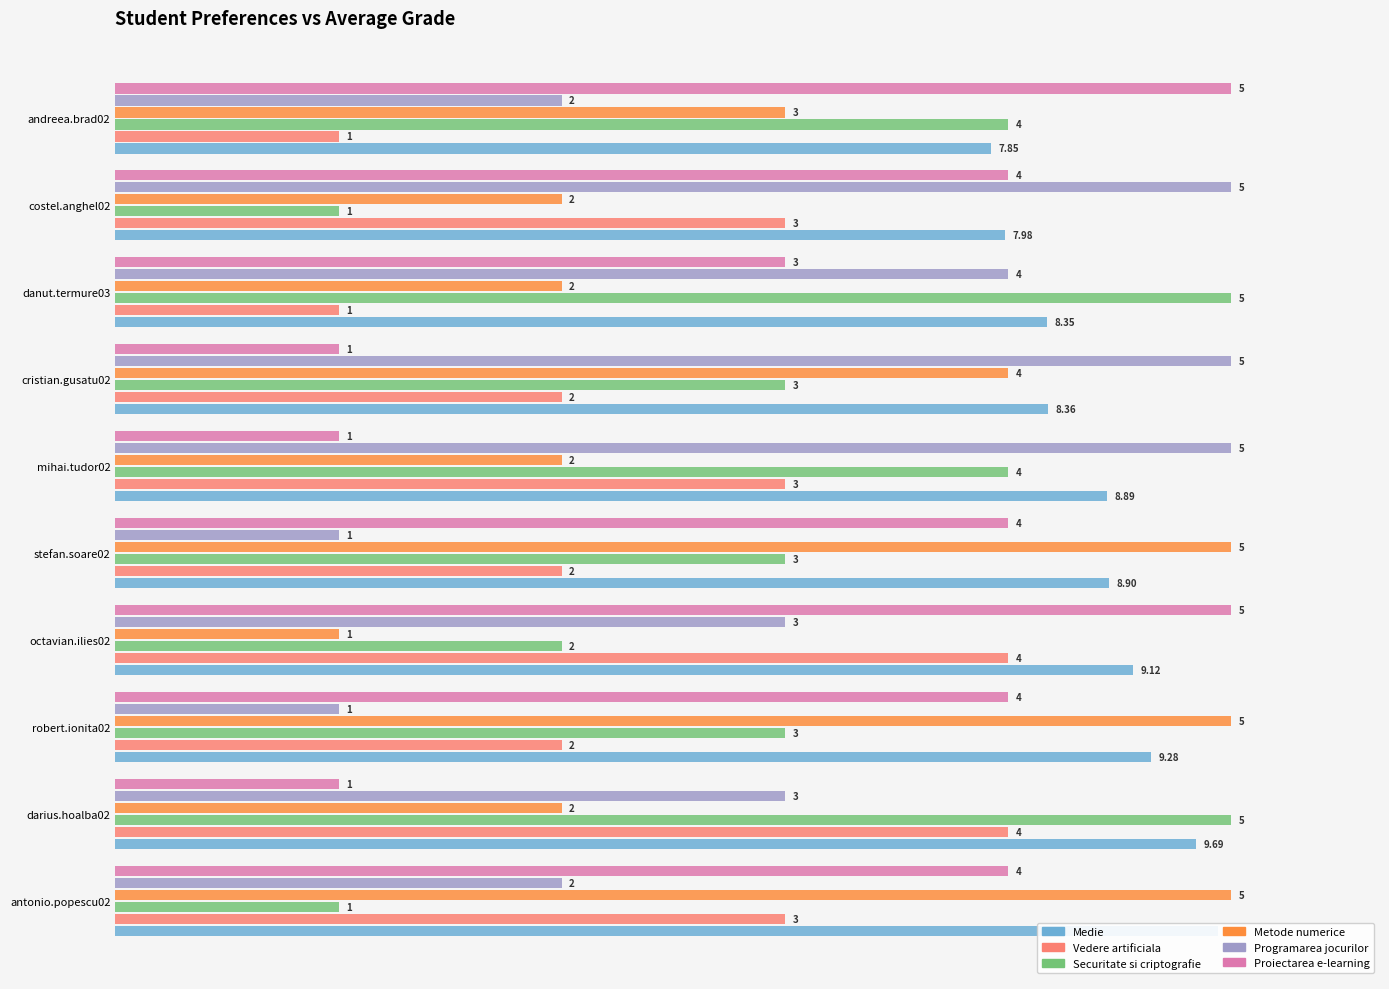

Reading left to right, list all the values displayed in this chart.

Medie: 148.3	145.3	139.2	136.8	133.6	133.3	125.4	125.2	119.7	117.7
Vedere artificiala: 90.0	120.0	60.0	120.0	60.0	90.0	60.0	30.0	90.0	30.0
Securitate si criptografie: 30.0	150.0	90.0	60.0	90.0	120.0	90.0	150.0	30.0	120.0
Metode numerice: 150.0	60.0	150.0	30.0	150.0	60.0	120.0	60.0	60.0	90.0
Programarea jocurilor: 60.0	90.0	30.0	90.0	30.0	150.0	150.0	120.0	150.0	60.0
Proiectarea e-learning: 120.0	30.0	120.0	150.0	120.0	30.0	30.0	90.0	120.0	150.0